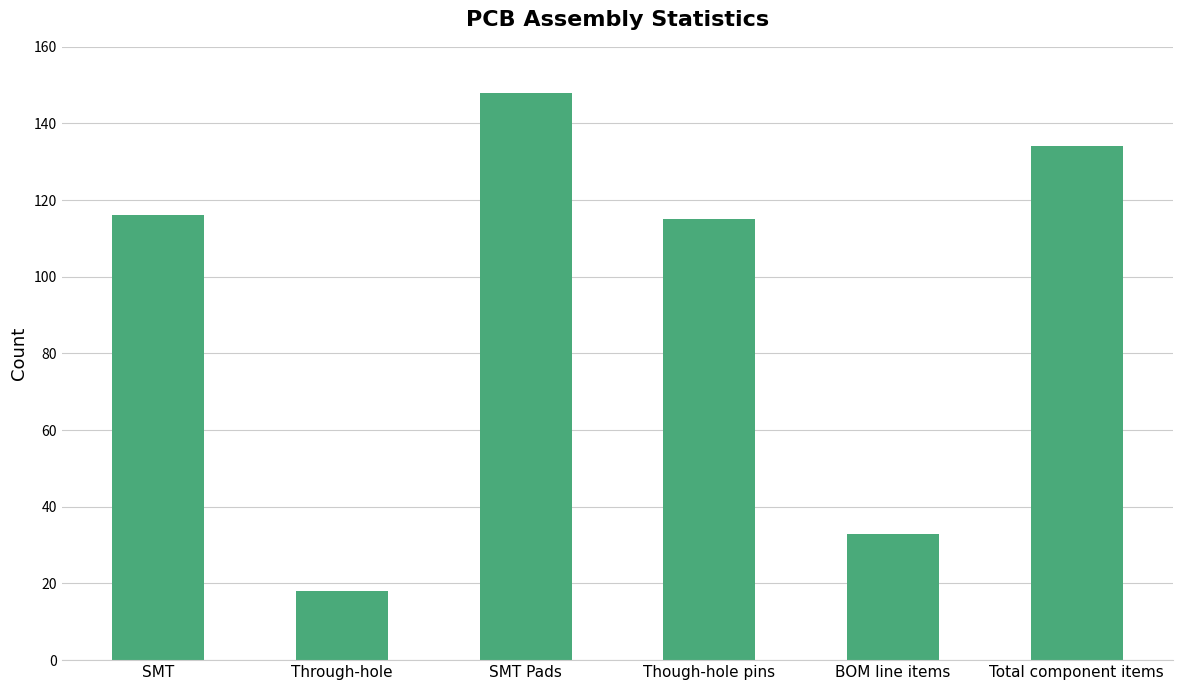

Reading left to right, transcribe all the data shown in this chart.

SMT=116	Through-hole=18	SMT Pads=148	Though-hole pins=115	BOM line items=33	Total component items=134